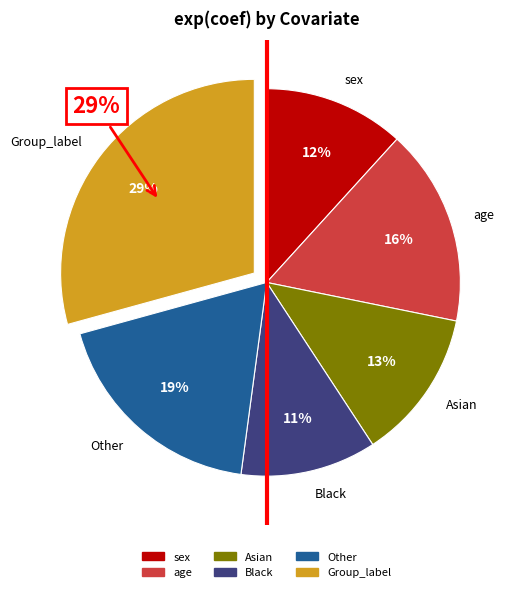

Do age and Black together represent more than half of the pie?

No